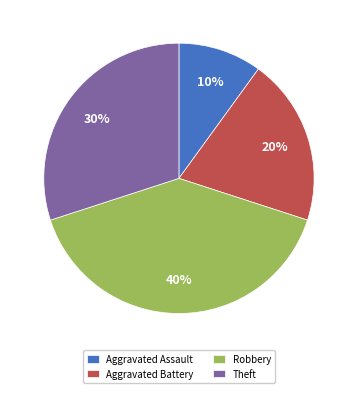

Which category has the biggest portion of the pie?

Robbery